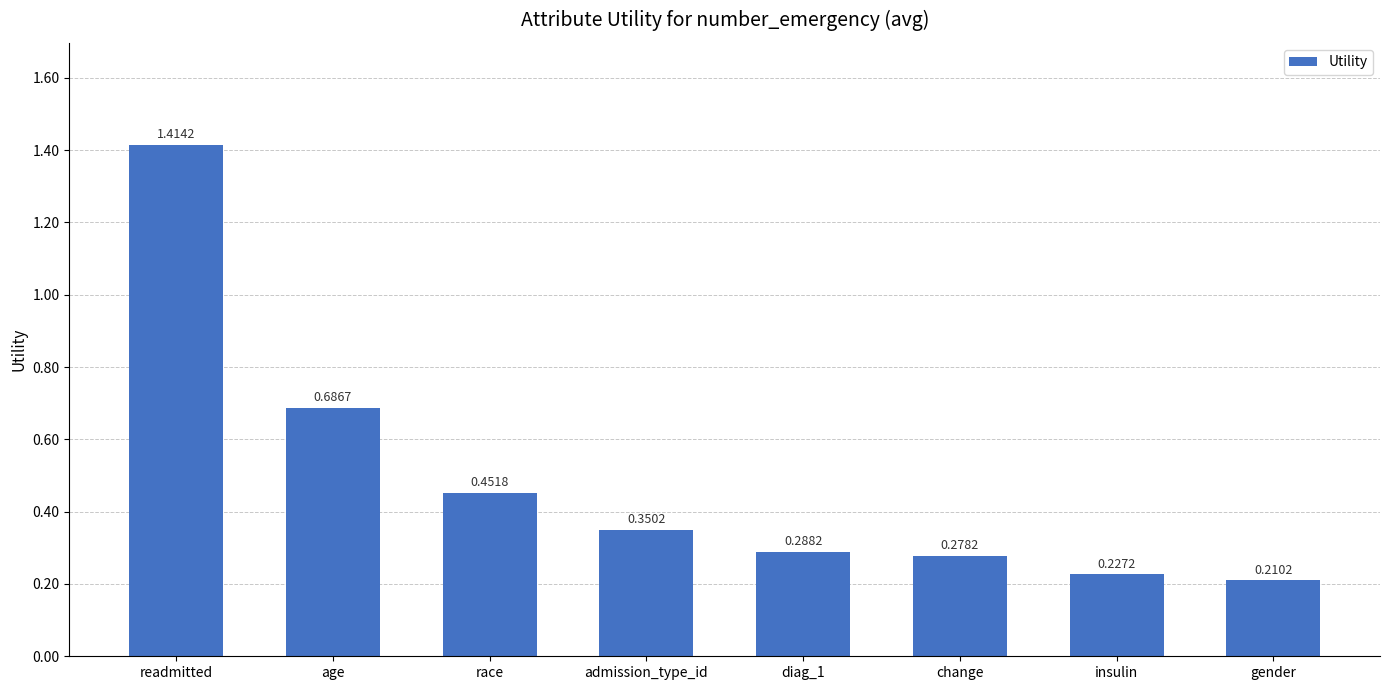

Where is the data nearest to the value 0?

gender